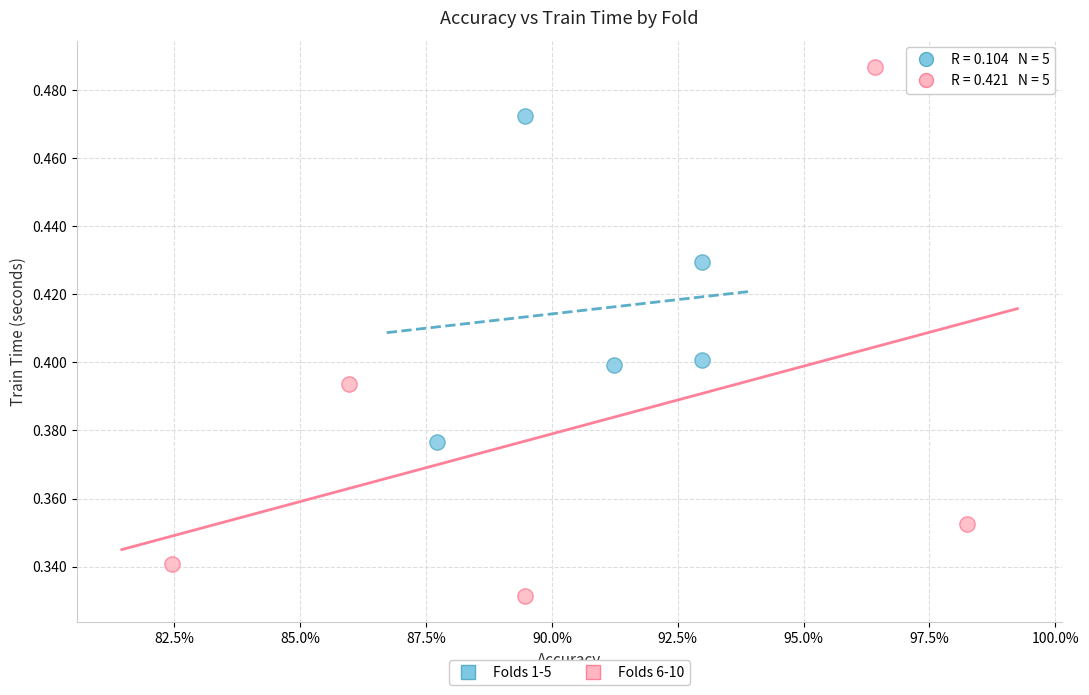

Which series reaches the minimum Y coordinate?

Folds 6-10